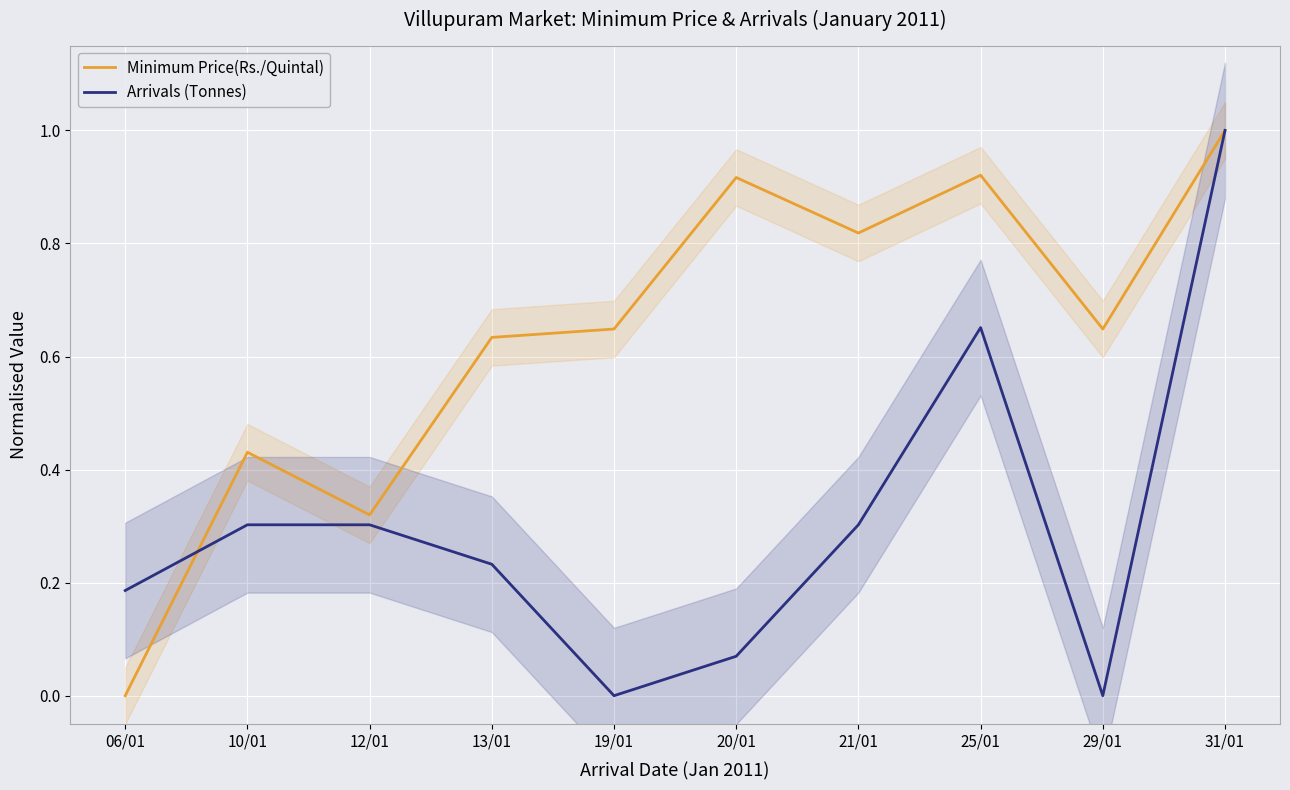

At which category is the sum across all series the highest?

31/01